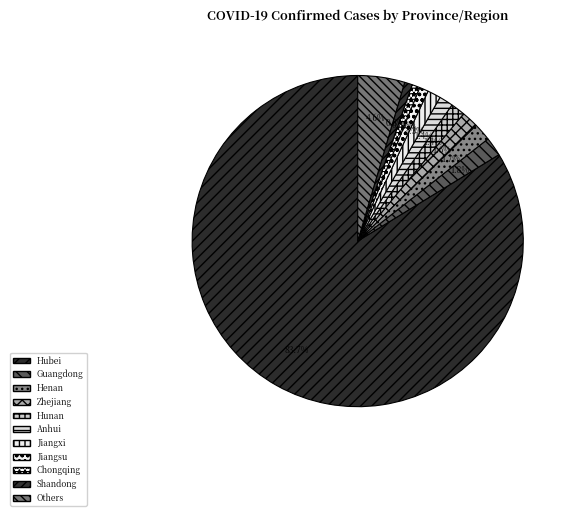

Is the sum of Chongqing and Jiangsu greater than half?

No